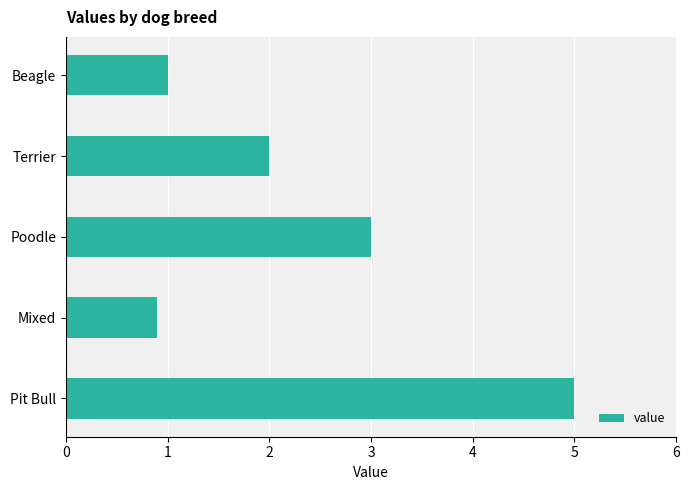

Which category has the lowest value across all series?

Mixed